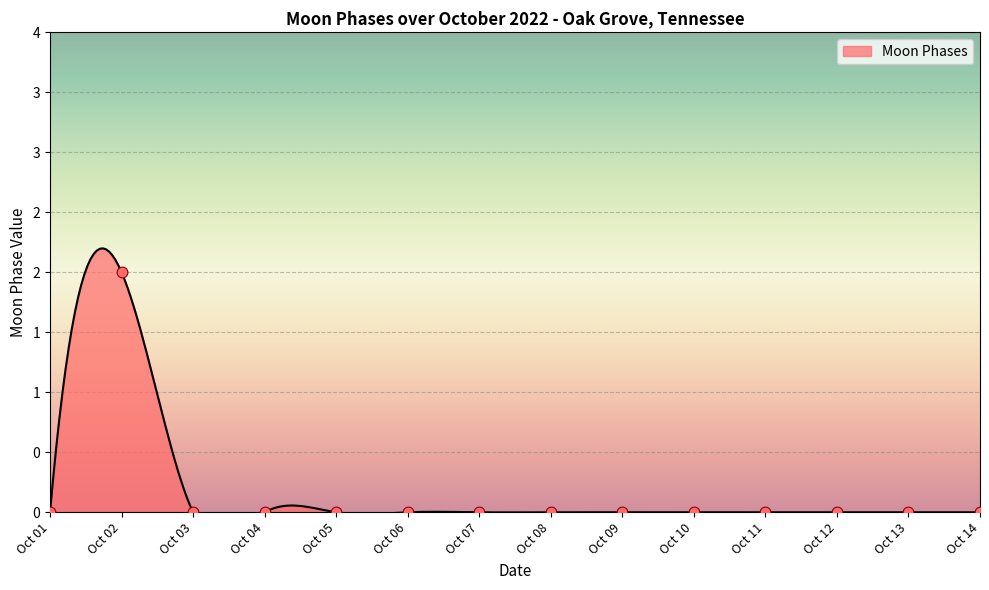

Which has a higher value, Oct 12 or Oct 14?

Oct 12